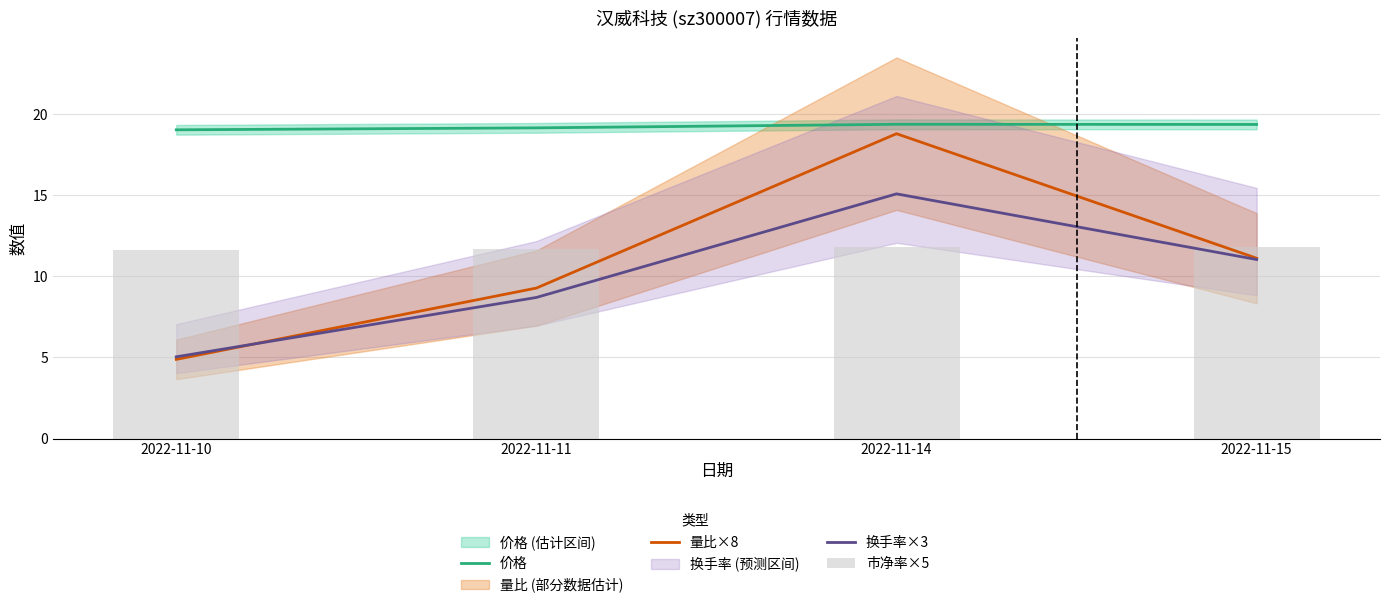

List the labels in order of 量比×8 value, smallest first.

2022-11-10, 2022-11-11, 2022-11-15, 2022-11-14